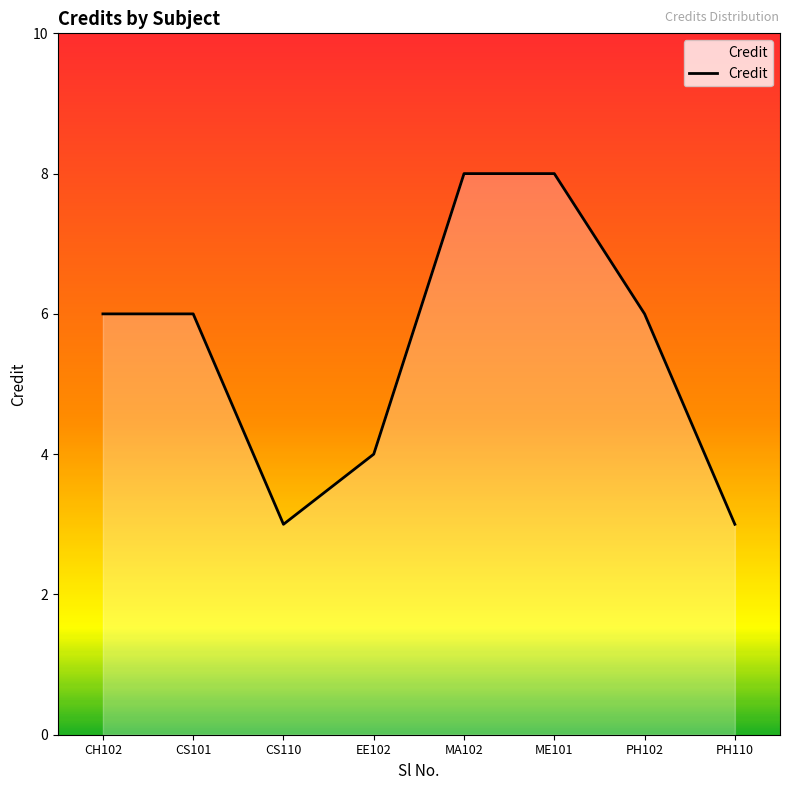

The value at PH102 is 8. True or false?

False